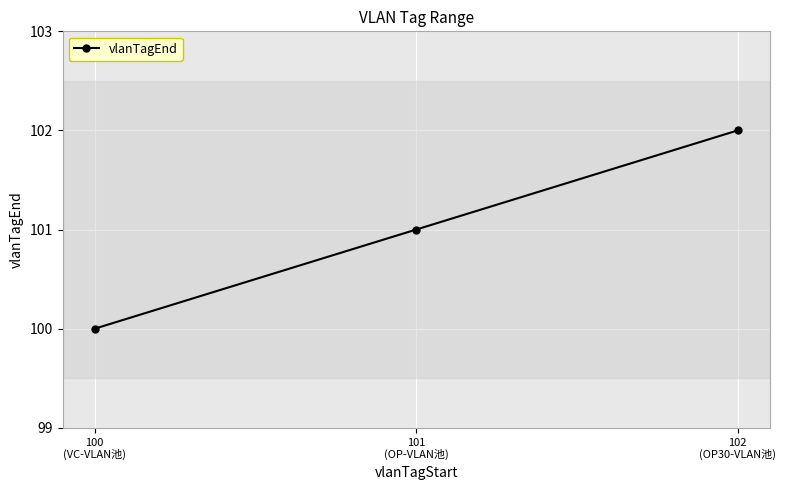

What is the minimum value shown in the chart?

100